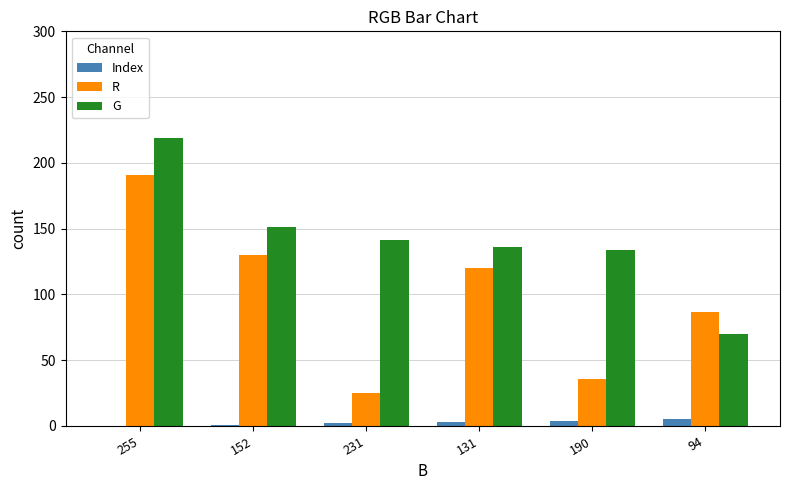

What is the sum of the G values at 231 and 152?

292